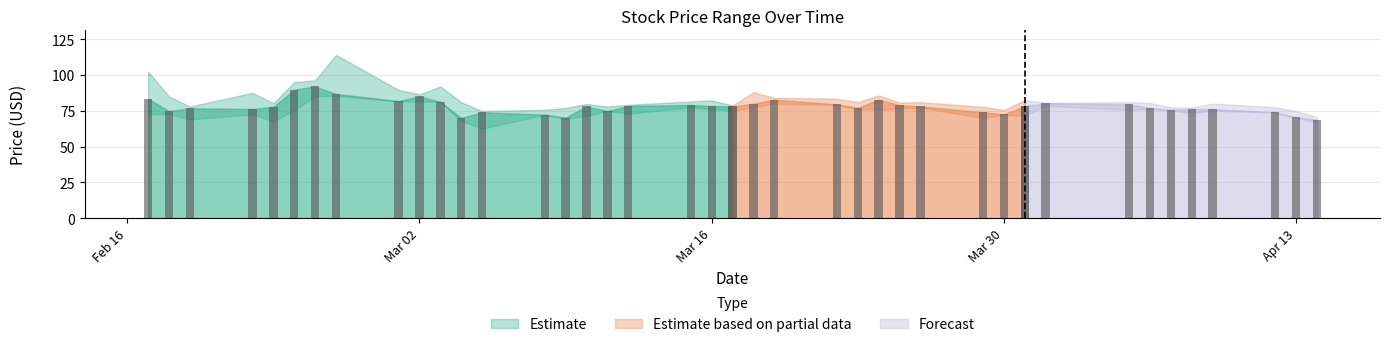

Is it true that Low equals 72.5 at 2021-02-22?

True